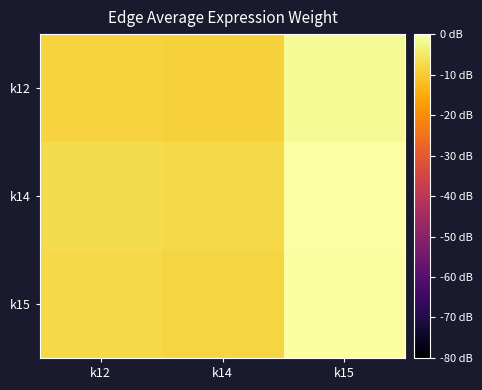

Which series changed the most between k14 and k15?

k12